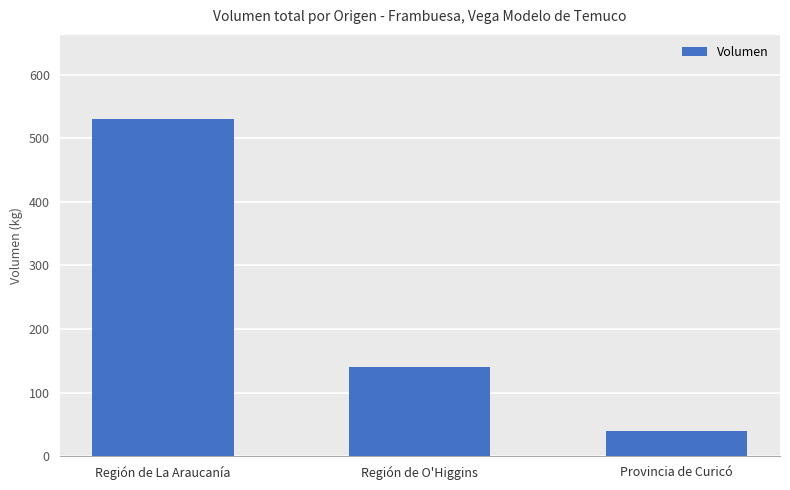

Rank the categories by value from lowest to highest.

Provincia de Curicó, Región de O'Higgins, Región de La Araucanía